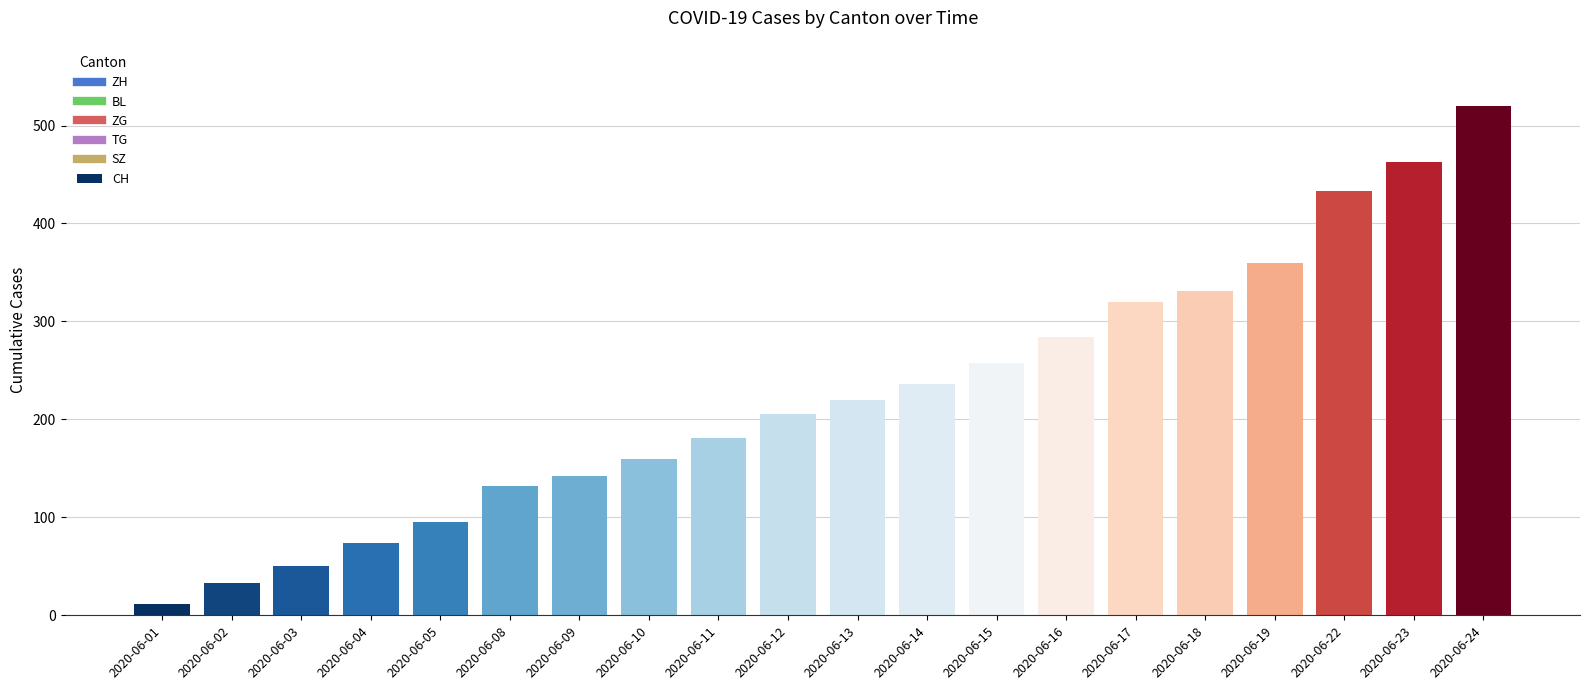

Which label corresponds to the largest value in the chart?

2020-06-24